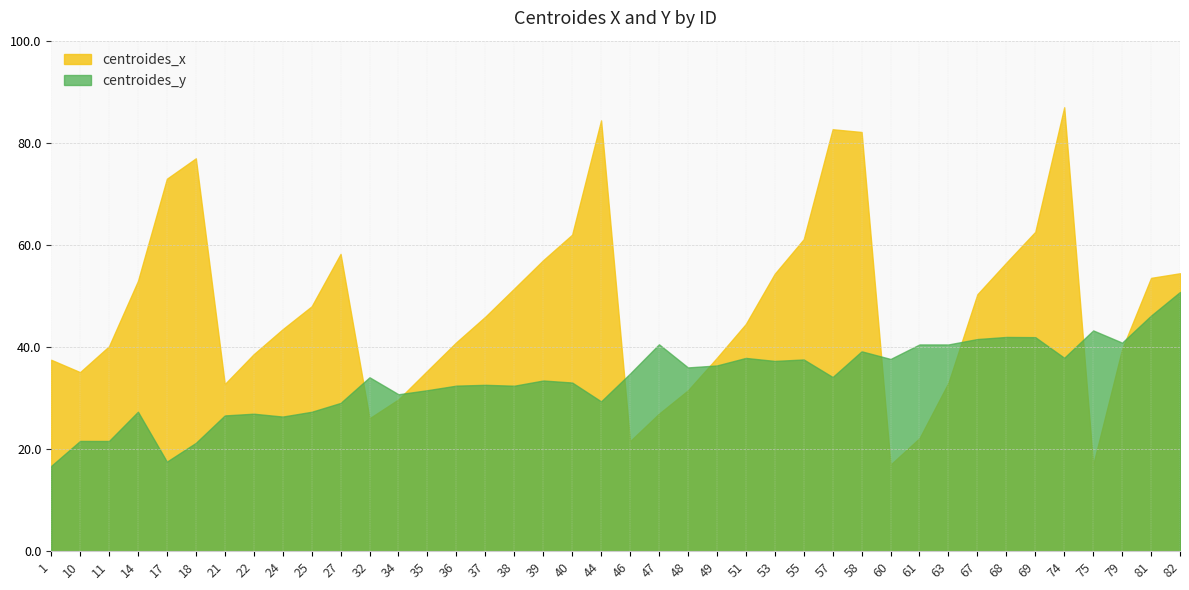

What is the value of the centroides_y point at the 3rd from the left?

21.6